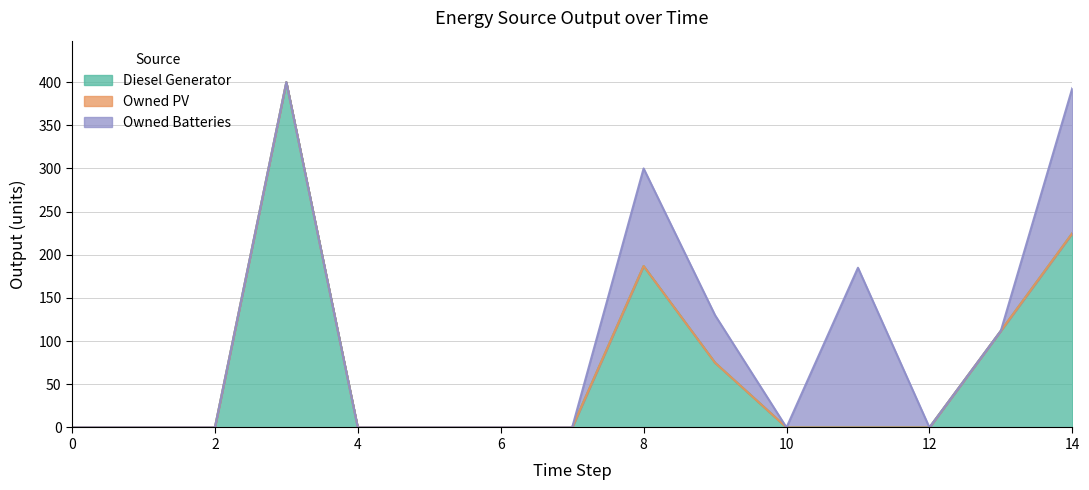

How many series are shown in this chart?

3